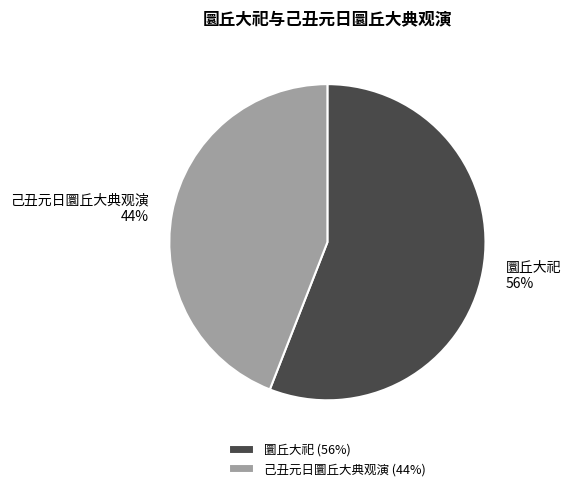

True or false: 圜丘大祀 accounts for 56% of the total.

True